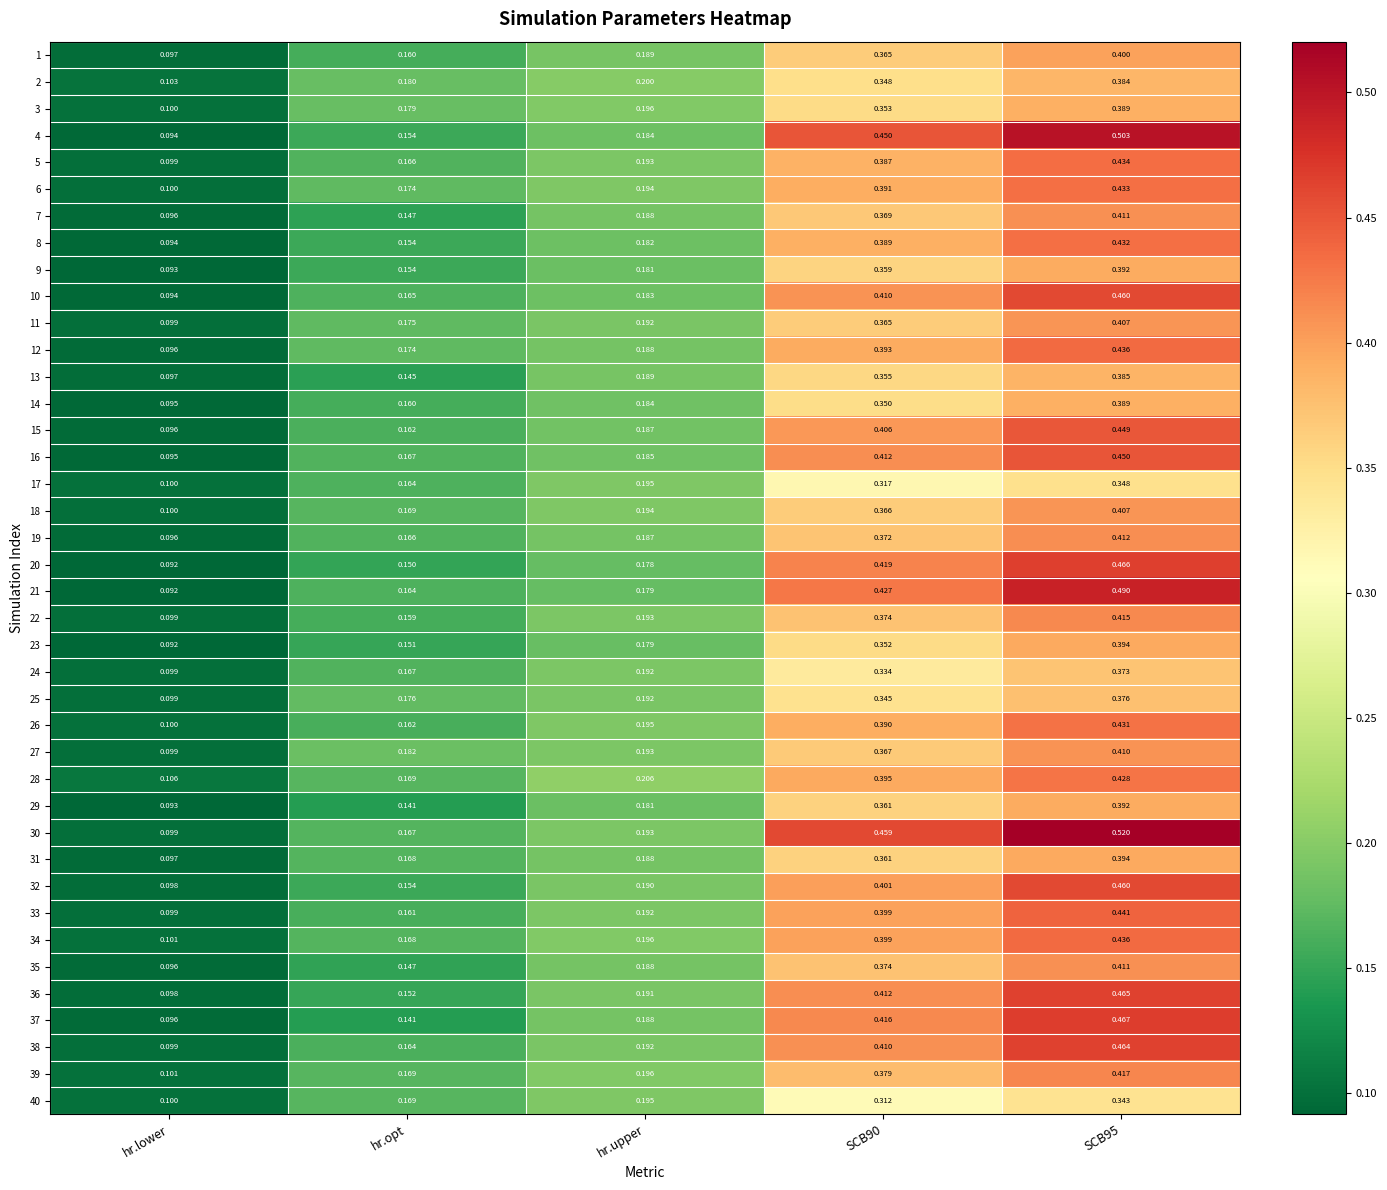

Which category has the lowest value across all series?

hr.lower